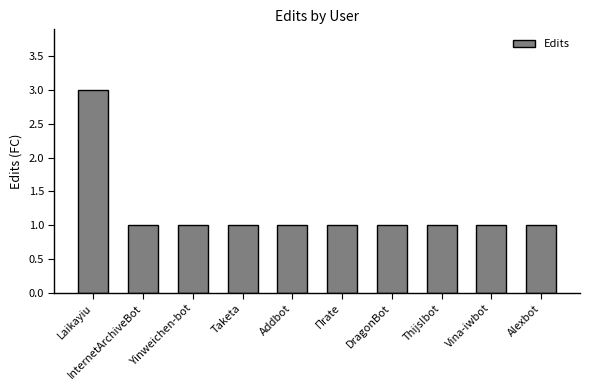

Reading left to right, extract all data points from this chart.

3	1	1	1	1	1	1	1	1	1